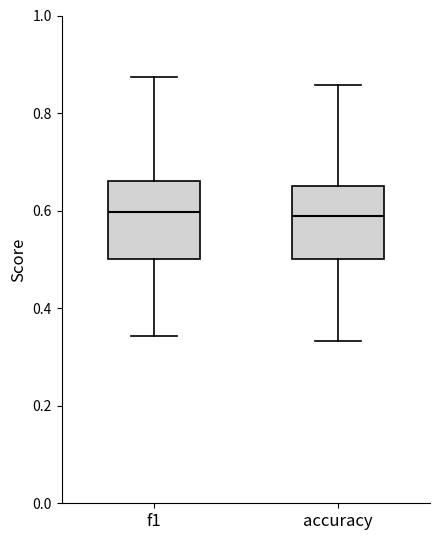

Where is the upper edge of the box for f1 on the y-axis? The values are not printed on the chart, so give them approximately, as read against the axis.

0.66